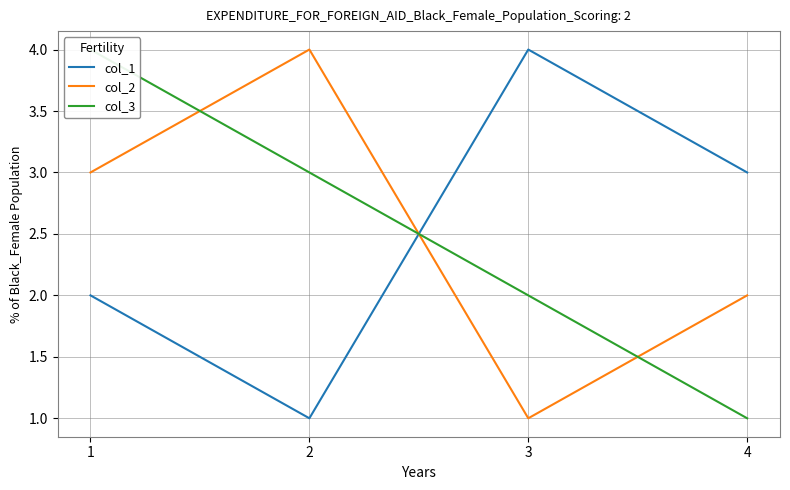

At which label does col_1 reach its minimum?

2